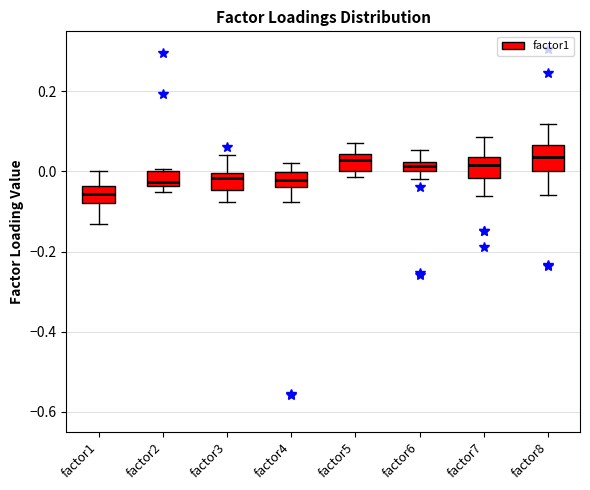

Where does the lower whisker of the box for factor1 end on the y-axis? The values are not printed on the chart, so give them approximately, as read against the axis.

-0.14